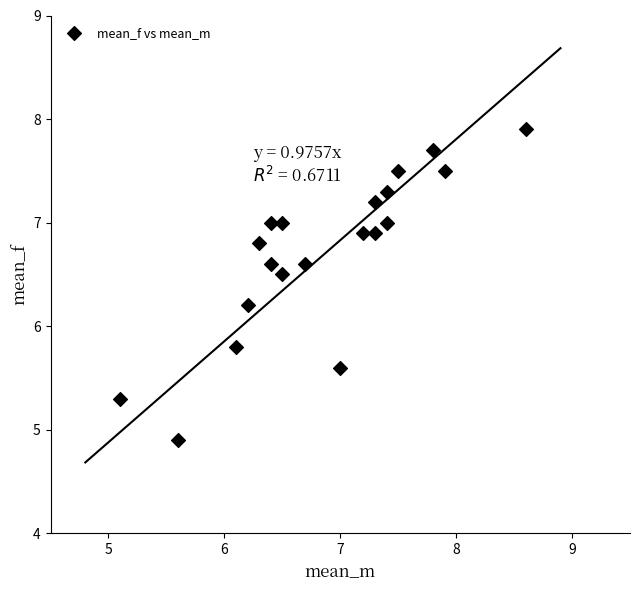

What is the range of Y values (max minus min)?

3.0